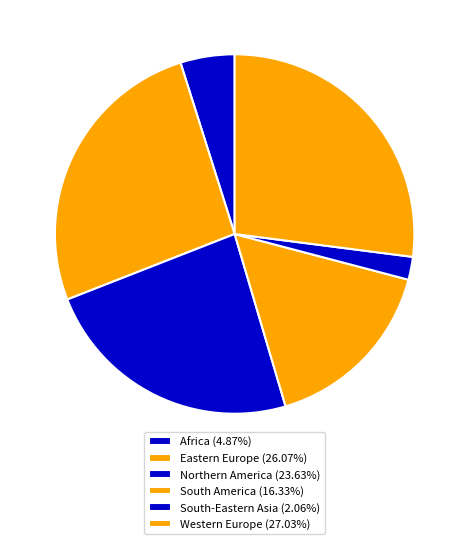

Does any single category account for the majority?

No